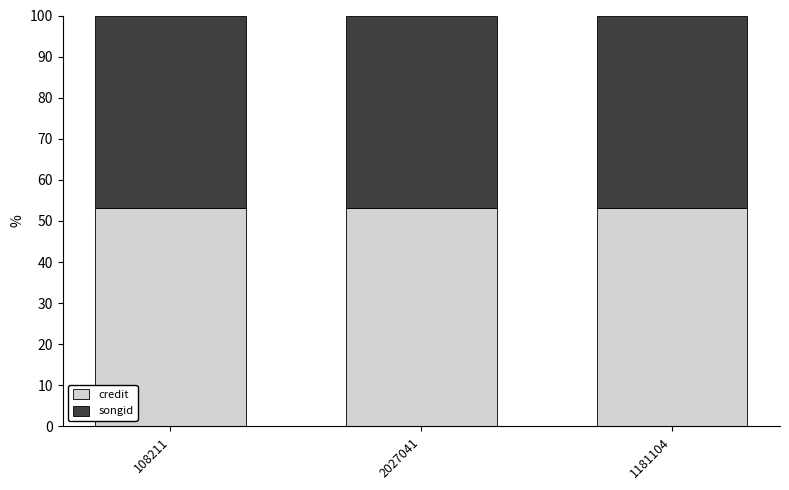

What value does the credit series have at 2027041?

53.1